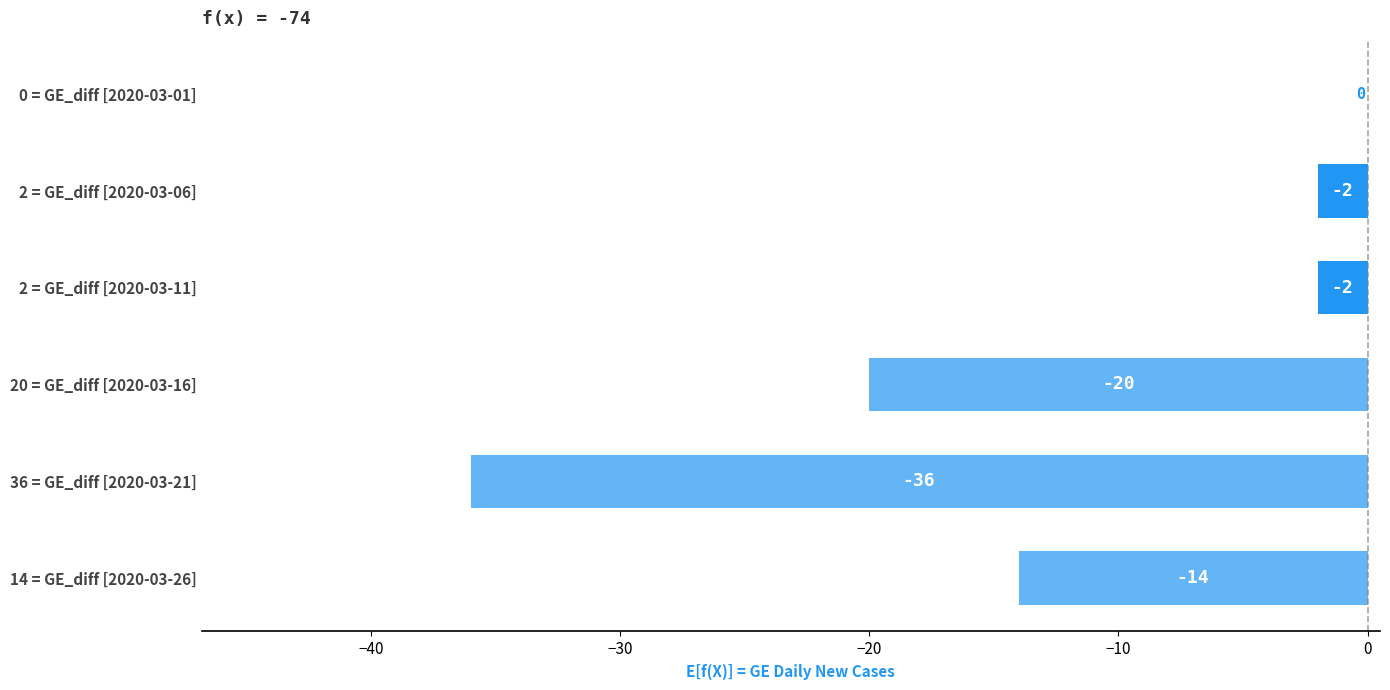

Are the bars horizontal?

Yes